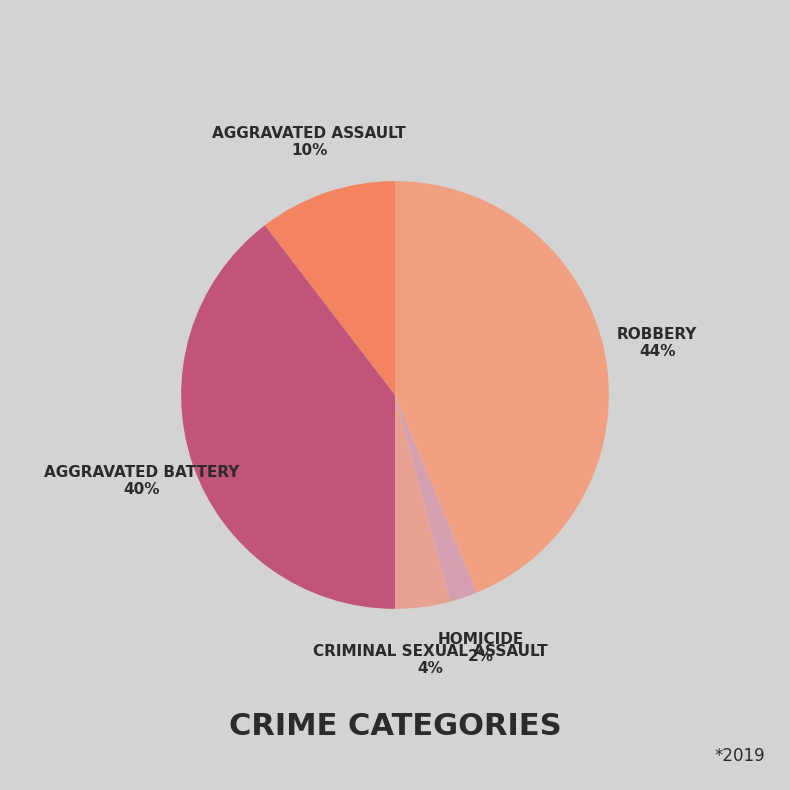

Which slice is the largest?

Robbery